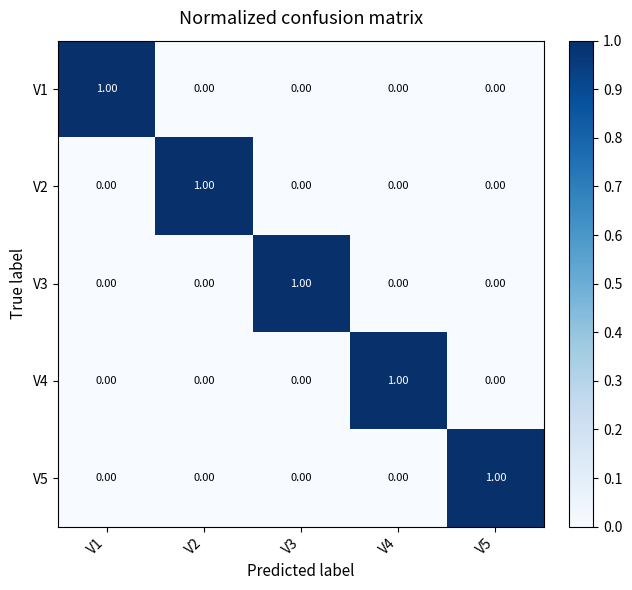

What is the total value across all series at V1?

1